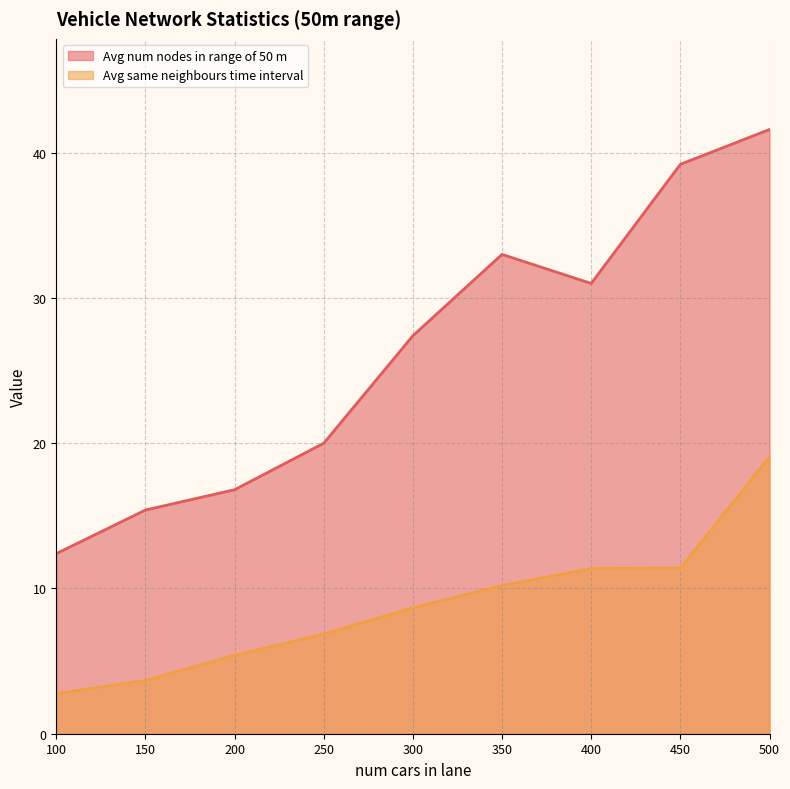

What is the sum of the Avg same neighbours time interval values at 400 and 150?

15.0